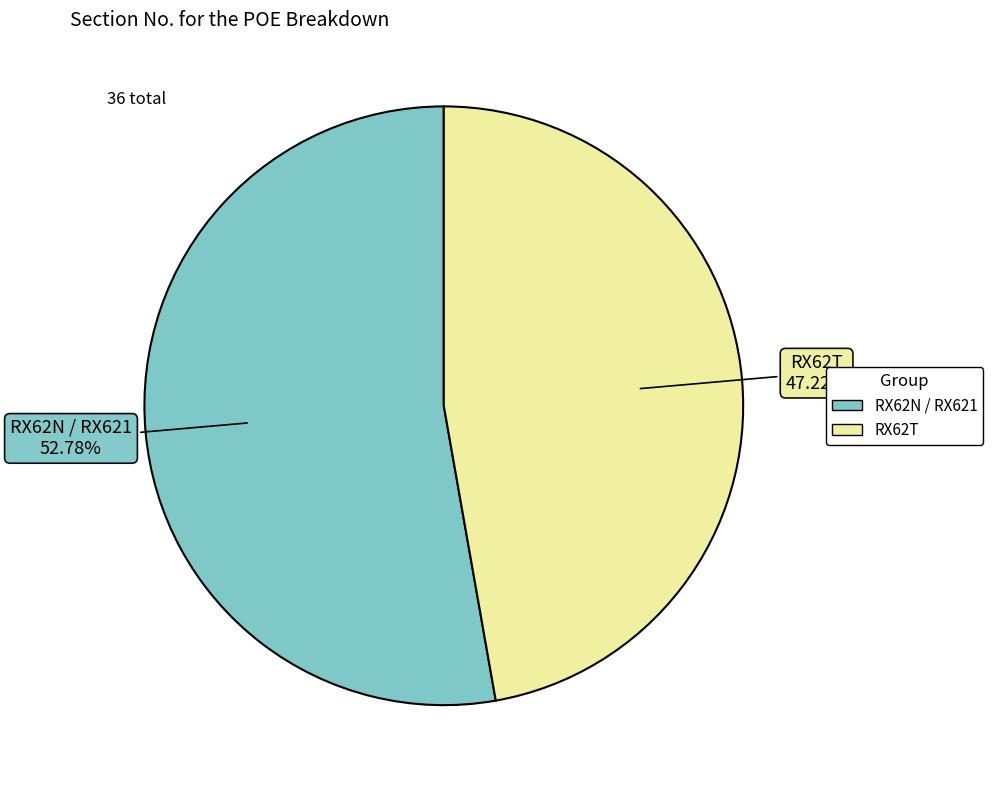

Is there a majority slice in this chart?

Yes